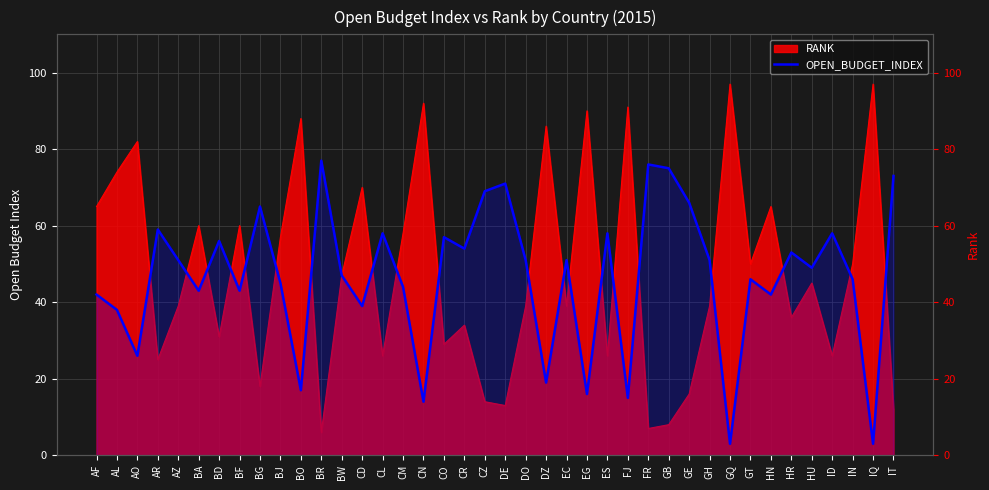

At which category does the data reach its first local valley?

AO